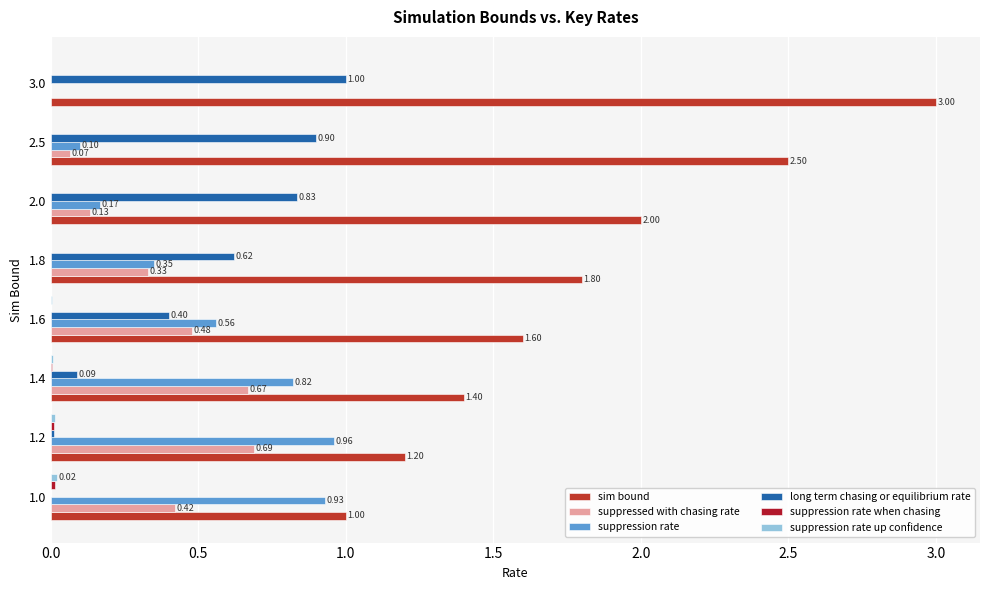

How many series are shown in this chart?

6